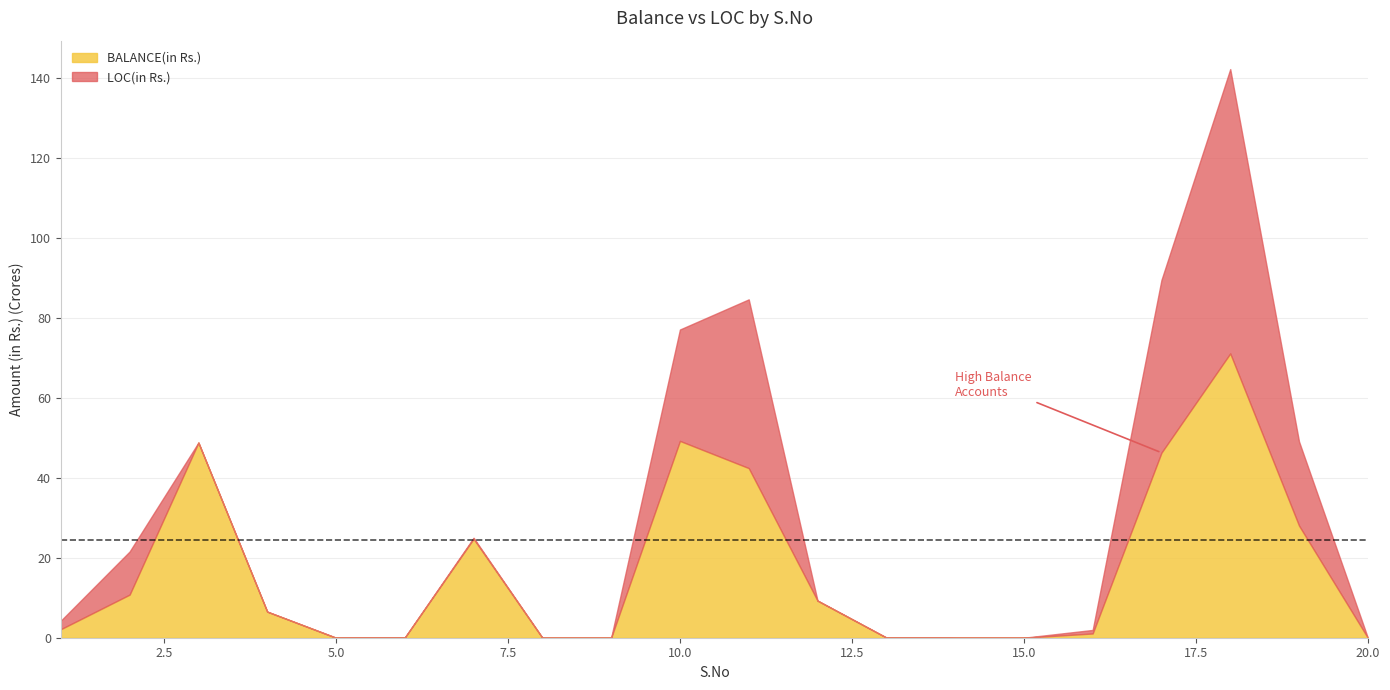

Is the value of BALANCE(in Rs.) at 1 greater than the value of LOC(in Rs.) at 14?

Yes